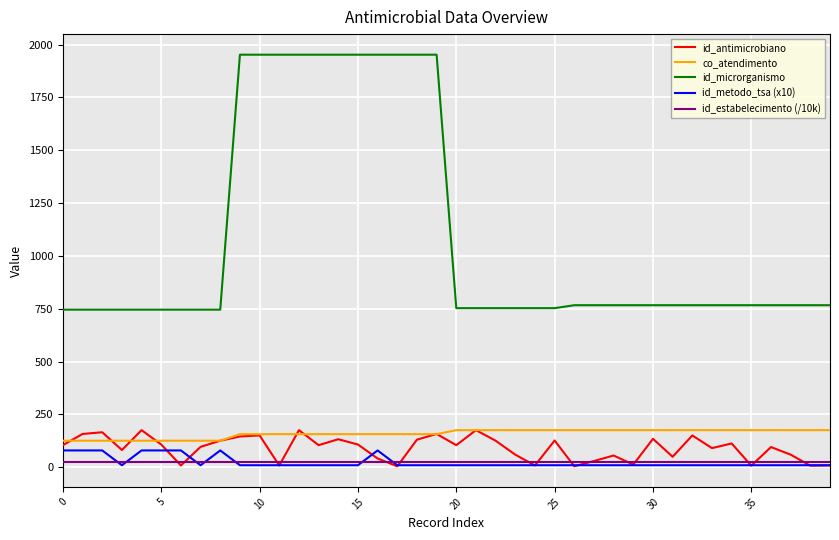

Which series has the largest range (max minus min)?

id_microrganismo